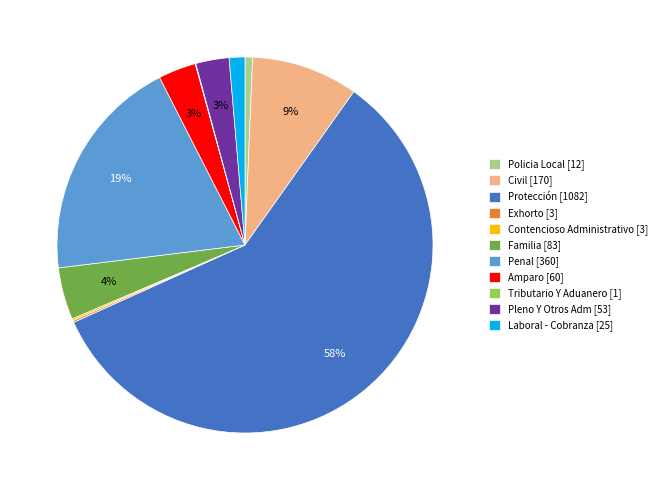

To the nearest percent, what percentage of the pie is Laboral - Cobranza [25]?

1%